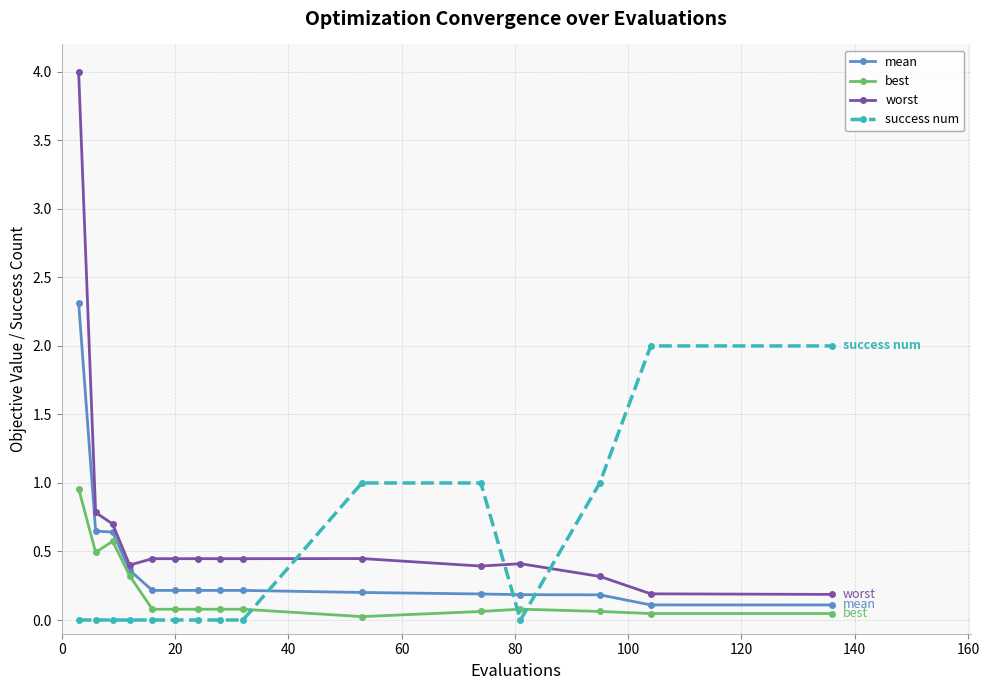

Rank the series by their maximum value, from lowest to highest.

best, success num, mean, worst